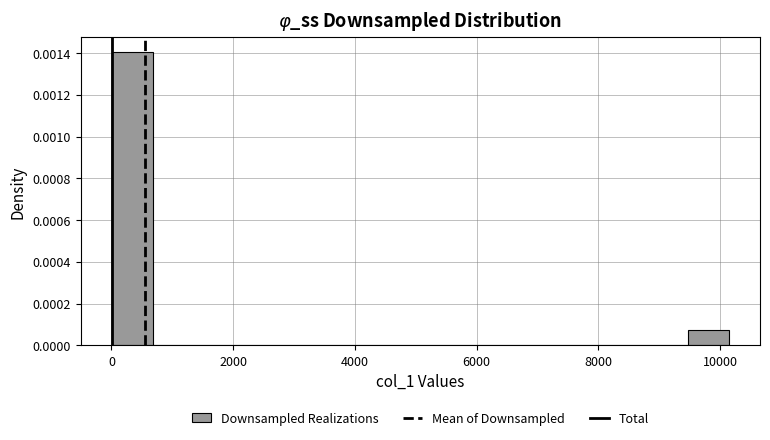

Read against the x-axis, roughly where is the centre of the tallest bar?

400